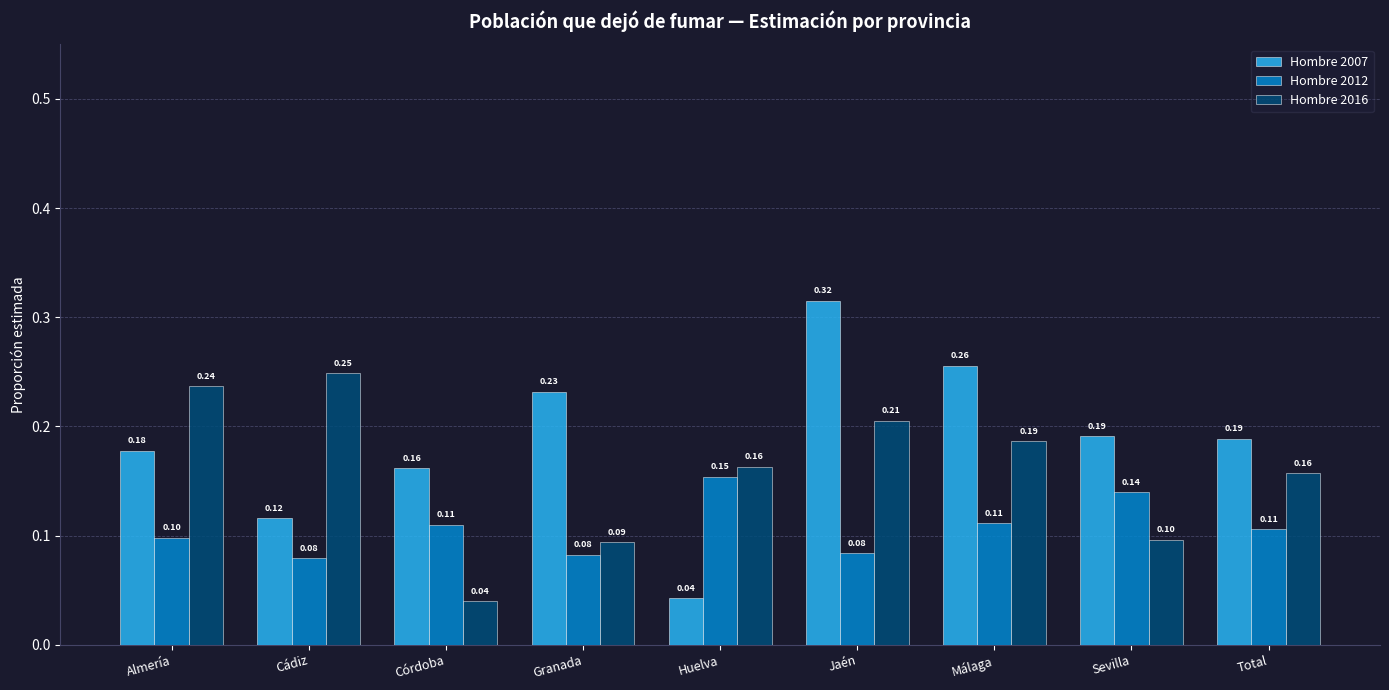

What is the difference between the second highest and second lowest values in the Hombre 2012 series?

0.1